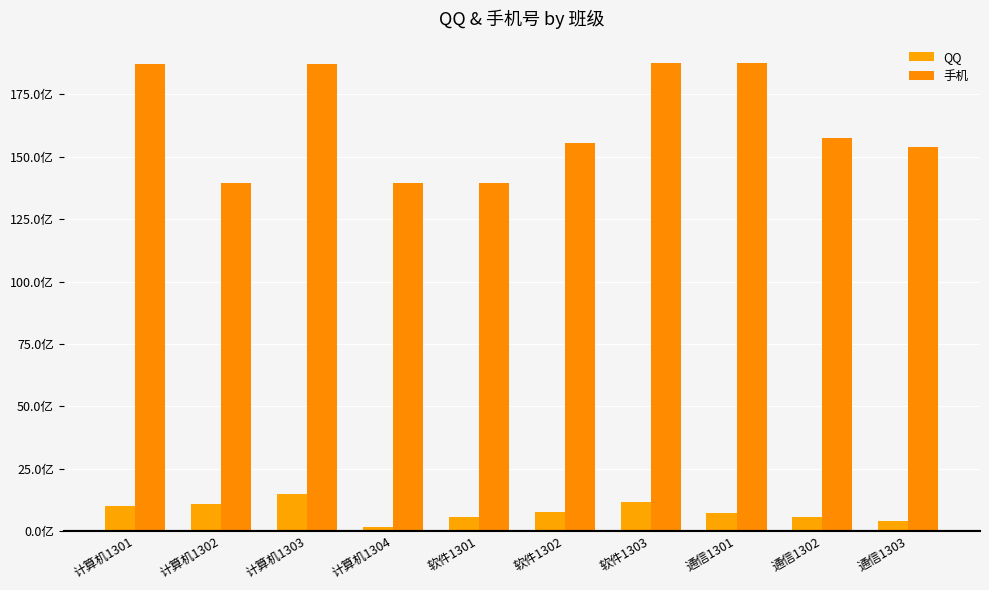

Does the chart contain stacked bars?

No